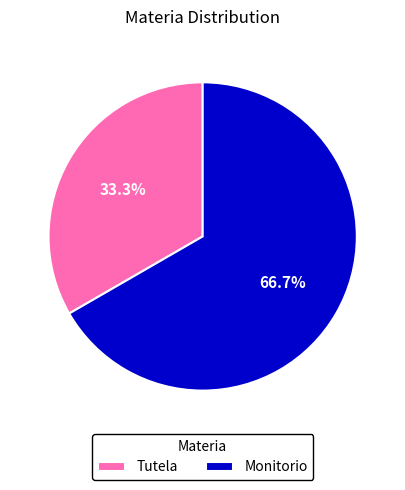

To the nearest percent, what is the average slice percentage?

50%